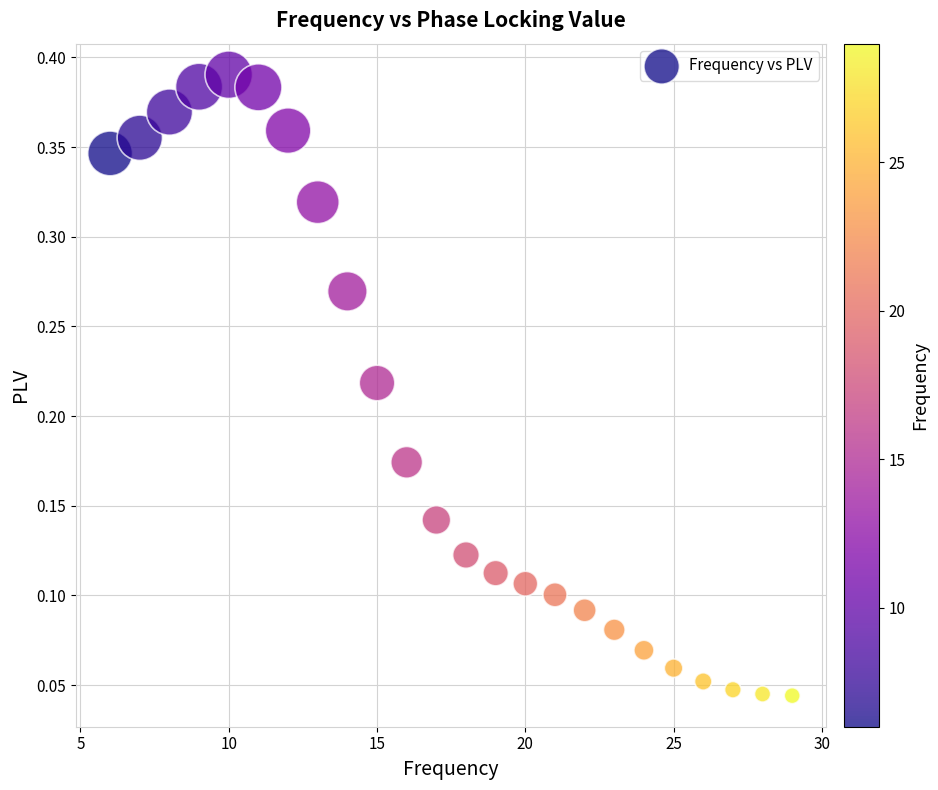

What is the range of X values (max minus min)?

23.0